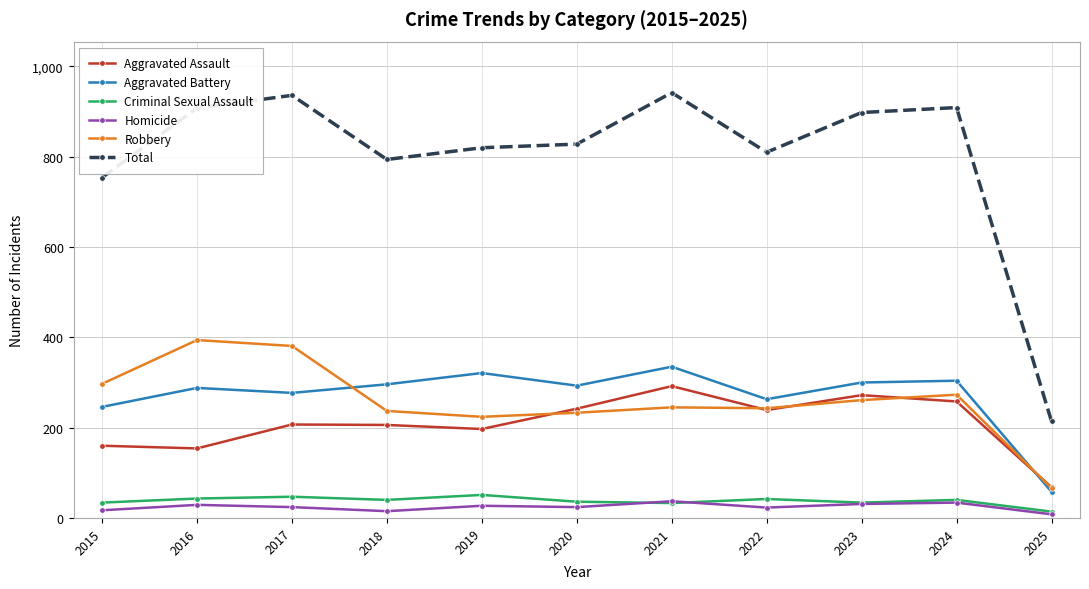

In Criminal Sexual Assault, how many points are higher than both neighbors (excluding endpoints)?

4